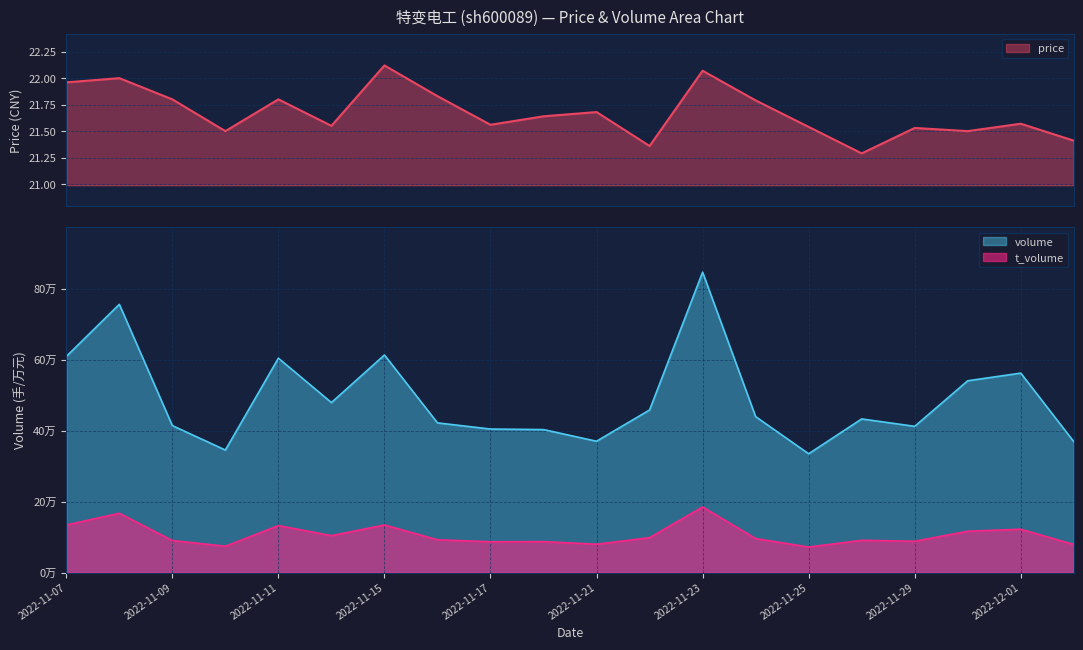

What are all the series names shown in the legend?

volume, t_volume, price